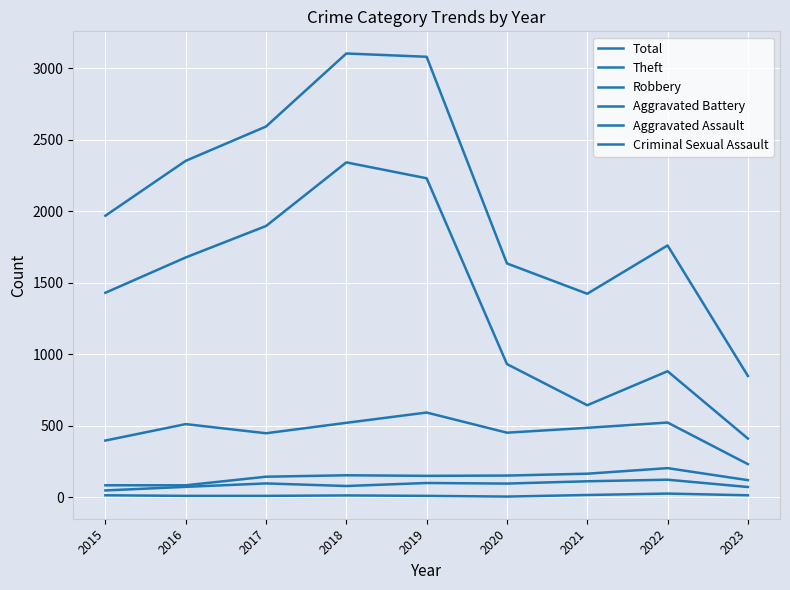

The Aggravated Battery series shows 82 at 2015. True or false?

True